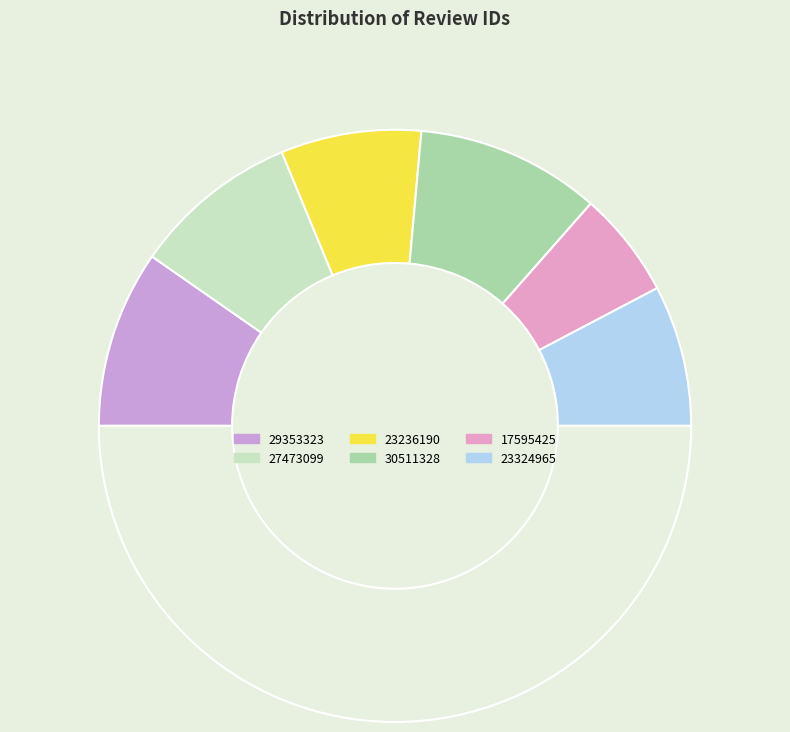

How many slices are in this pie chart?

7